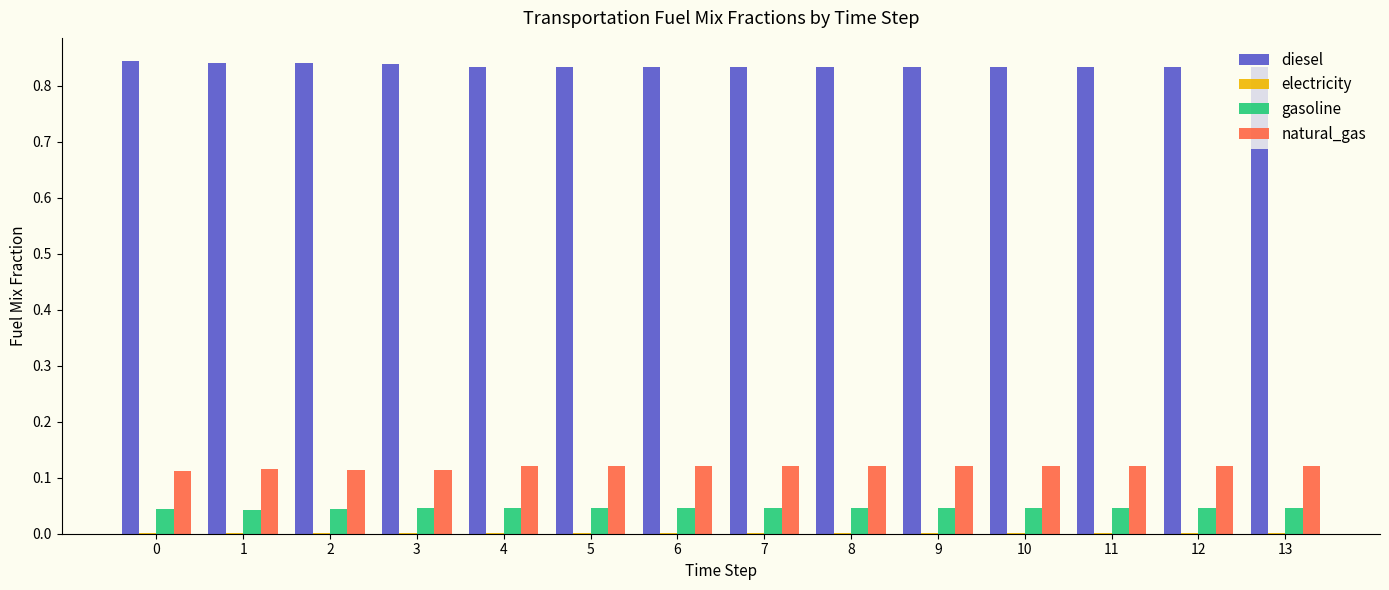

Which series has the largest total across all categories?

diesel